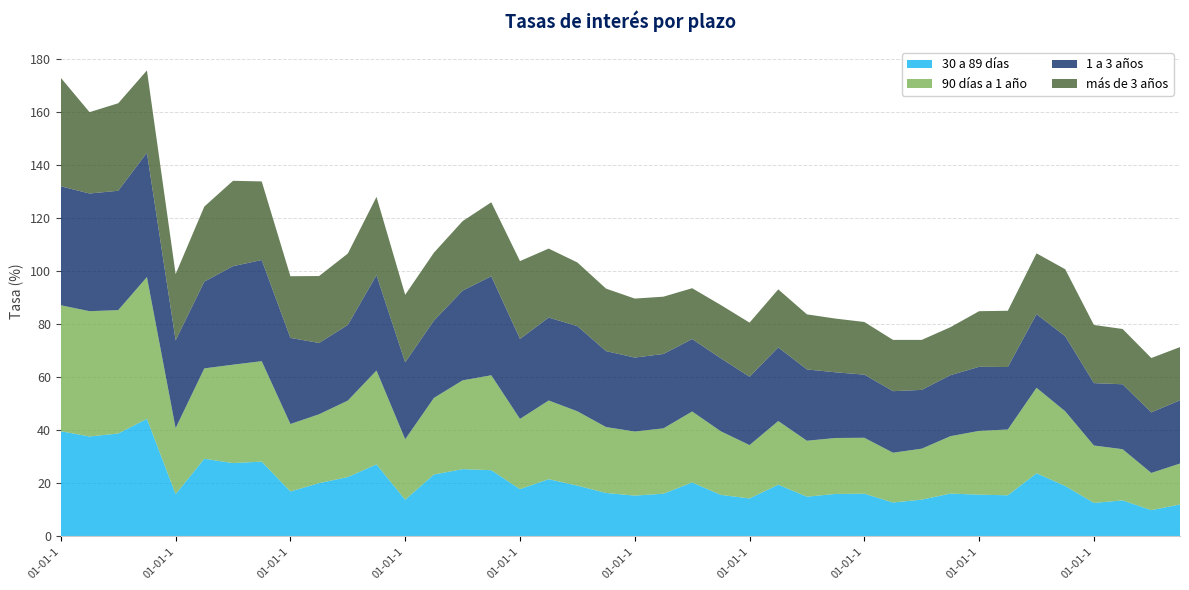

Reading left to right, what are all the values shown in this chart?

30 a 89 días: 01-01-1990=39.6	01-04-1990=37.6	01-07-1990=38.7	01-10-1990=44.3	01-01-1991=15.8	01-04-1991=29.2	01-07-1991=27.6	01-10-1991=28.1	01-01-1992=16.8	01-04-1992=20.0	01-07-1992=22.3	01-10-1992=27.1	01-01-1993=13.7	01-04-1993=23.2	01-07-1993=25.3	01-10-1993=24.9	01-01-1994=17.7	01-04-1994=21.5	01-07-1994=19.0	01-10-1994=16.3	01-01-1995=15.3	01-04-1995=16.0	01-07-1995=20.2	01-10-1995=15.6	01-01-1996=14.2	01-04-1996=19.4	01-07-1996=14.9	01-10-1996=15.9	01-01-1997=16.0	01-04-1997=12.7	01-07-1997=13.8	01-10-1997=16.0	01-01-1998=15.6	01-04-1998=15.4	01-07-1998=23.7	01-10-1998=18.9	01-01-1999=12.5	01-04-1999=13.5	01-07-1999=9.8	01-10-1999=11.9
90 días a 1 año: 01-01-1990=47.6	01-04-1990=47.3	01-07-1990=46.6	01-10-1990=53.5	01-01-1991=24.9	01-04-1991=34.1	01-07-1991=37.2	01-10-1991=37.9	01-01-1992=25.5	01-04-1992=26.0	01-07-1992=28.9	01-10-1992=35.4	01-01-1993=22.8	01-04-1993=28.9	01-07-1993=33.5	01-10-1993=35.8	01-01-1994=26.5	01-04-1994=29.7	01-07-1994=28.1	01-10-1994=24.9	01-01-1995=24.2	01-04-1995=24.7	01-07-1995=26.8	01-10-1995=24.0	01-01-1996=20.2	01-04-1996=24.0	01-07-1996=21.1	01-10-1996=21.1	01-01-1997=21.1	01-04-1997=18.8	01-07-1997=19.2	01-10-1997=21.7	01-01-1998=24.1	01-04-1998=24.8	01-07-1998=32.3	01-10-1998=28.2	01-01-1999=21.7	01-04-1999=19.3	01-07-1999=14.0	01-10-1999=15.5
1 a 3 años: 01-01-1990=44.9	01-04-1990=44.4	01-07-1990=45.1	01-10-1990=47.0	01-01-1991=33.2	01-04-1991=32.8	01-07-1991=37.2	01-10-1991=38.2	01-01-1992=32.5	01-04-1992=26.9	01-07-1992=28.6	01-10-1992=36.0	01-01-1993=29.0	01-04-1993=29.2	01-07-1993=33.9	01-10-1993=37.4	01-01-1994=30.2	01-04-1994=31.3	01-07-1994=32.2	01-10-1994=28.7	01-01-1995=27.9	01-04-1995=28.1	01-07-1995=27.4	01-10-1995=27.6	01-01-1996=25.8	01-04-1996=27.8	01-07-1996=26.9	01-10-1996=24.8	01-01-1997=23.8	01-04-1997=23.2	01-07-1997=22.2	01-10-1997=23.0	01-01-1998=24.2	01-04-1998=23.6	01-07-1998=27.8	01-10-1998=28.4	01-01-1999=23.6	01-04-1999=24.5	01-07-1999=22.9	01-10-1999=23.9
más de 3 años: 01-01-1990=41.0	01-04-1990=30.7	01-07-1990=33.0	01-10-1990=31.1	01-01-1991=25.0	01-04-1991=28.4	01-07-1991=32.2	01-10-1991=29.7	01-01-1992=23.3	01-04-1992=25.3	01-07-1992=27.0	01-10-1992=29.6	01-01-1993=25.5	01-04-1993=25.6	01-07-1993=26.2	01-10-1993=27.9	01-01-1994=29.4	01-04-1994=26.0	01-07-1994=24.0	01-10-1994=23.6	01-01-1995=22.3	01-04-1995=21.6	01-07-1995=19.2	01-10-1995=20.1	01-01-1996=20.4	01-04-1996=21.9	01-07-1996=20.8	01-10-1996=20.3	01-01-1997=19.9	01-04-1997=19.4	01-07-1997=18.9	01-10-1997=18.1	01-01-1998=21.0	01-04-1998=21.2	01-07-1998=23.0	01-10-1998=25.3	01-01-1999=22.0	01-04-1999=20.9	01-07-1999=20.5	01-10-1999=20.1